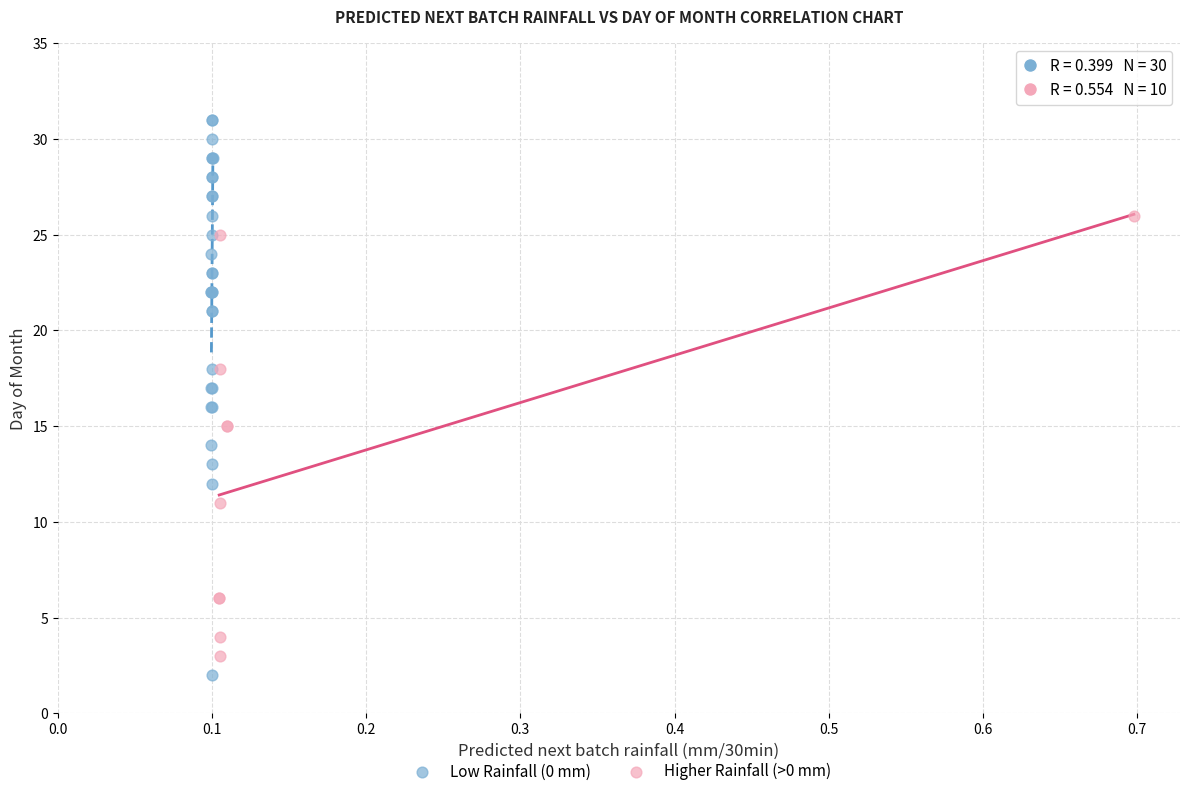

Which series reaches the minimum Y coordinate?

Low Rainfall (0 mm)